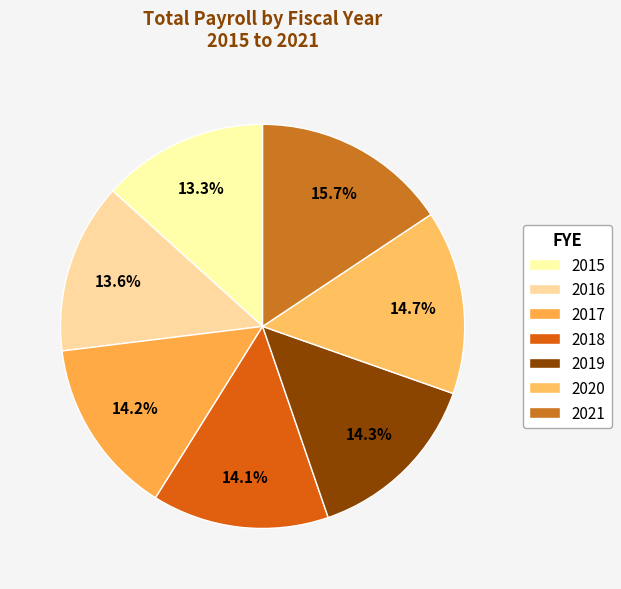

Does 2020 represent more than half of the total?

No